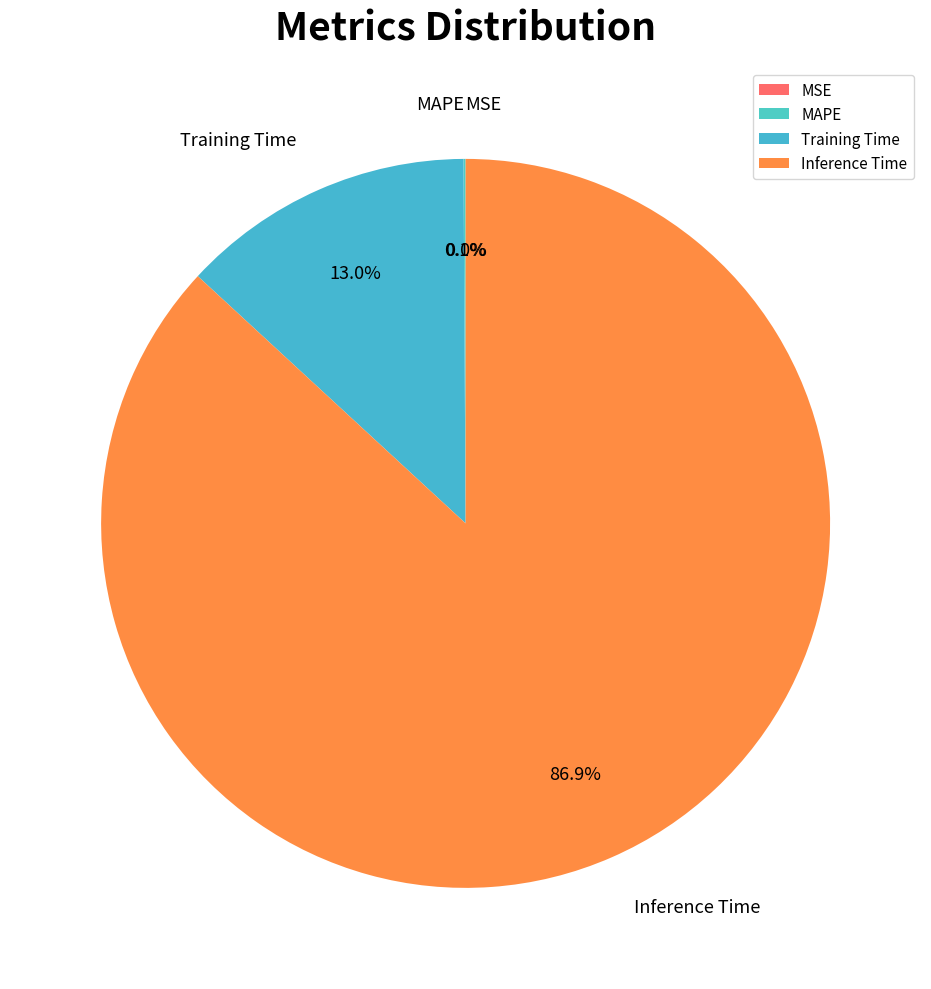

What is the total percentage of Inference Time and MSE?

86.9%